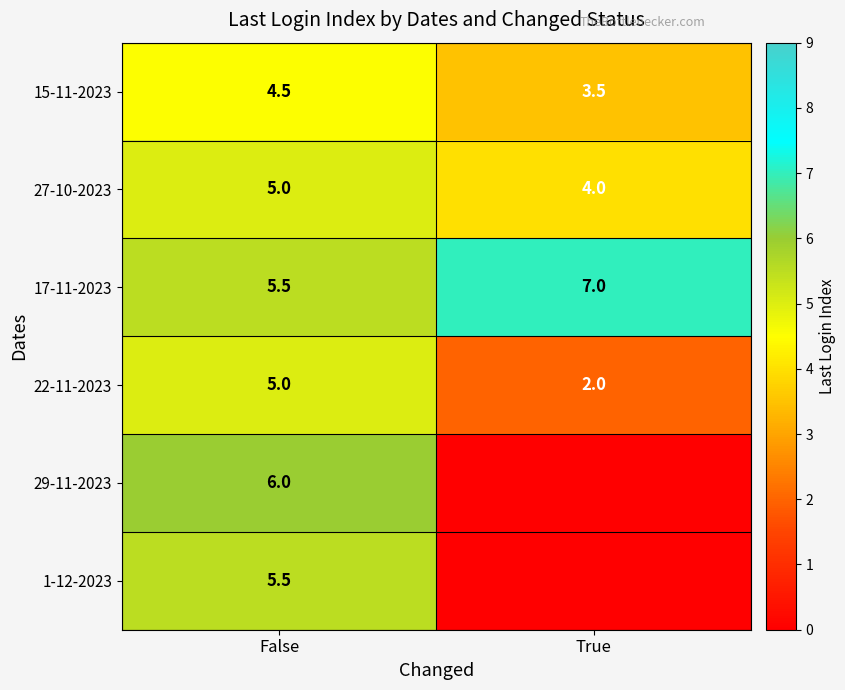

True or false: 22-11-2023 has a value of 9.0 at False.

False